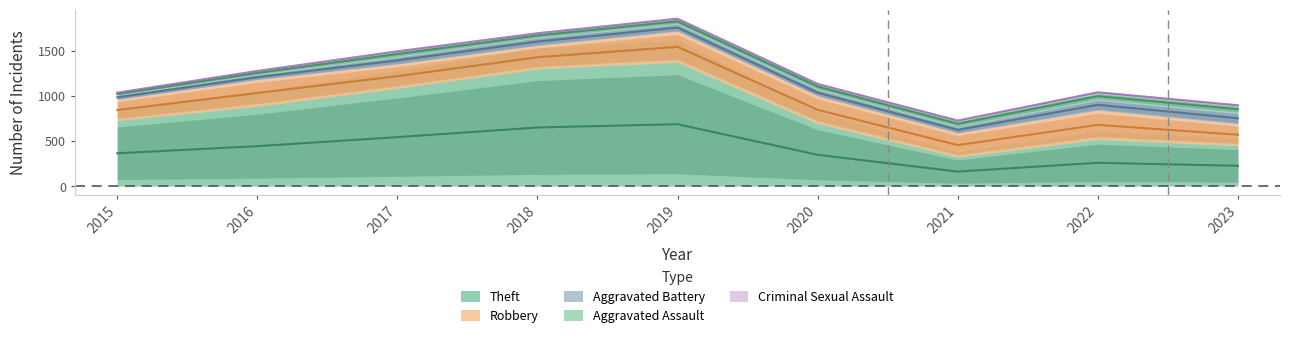

At which label is Theft closest to 847?

2016